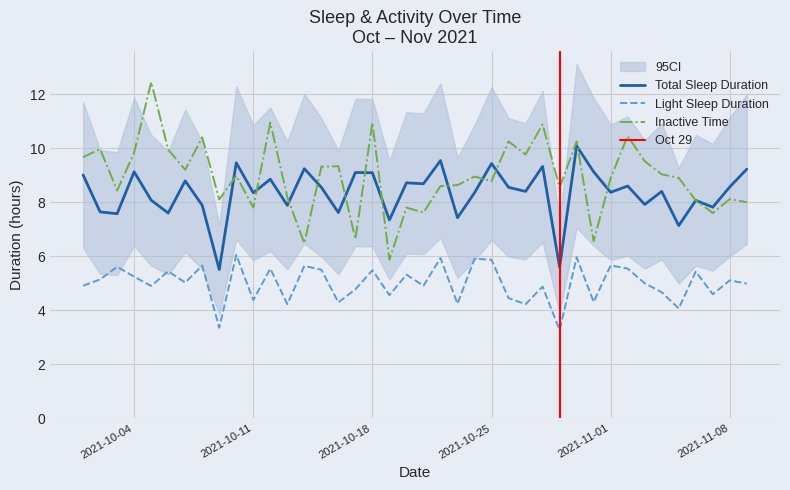

What is the value of the Total Sleep Duration point at the 7th from the left?

8.8